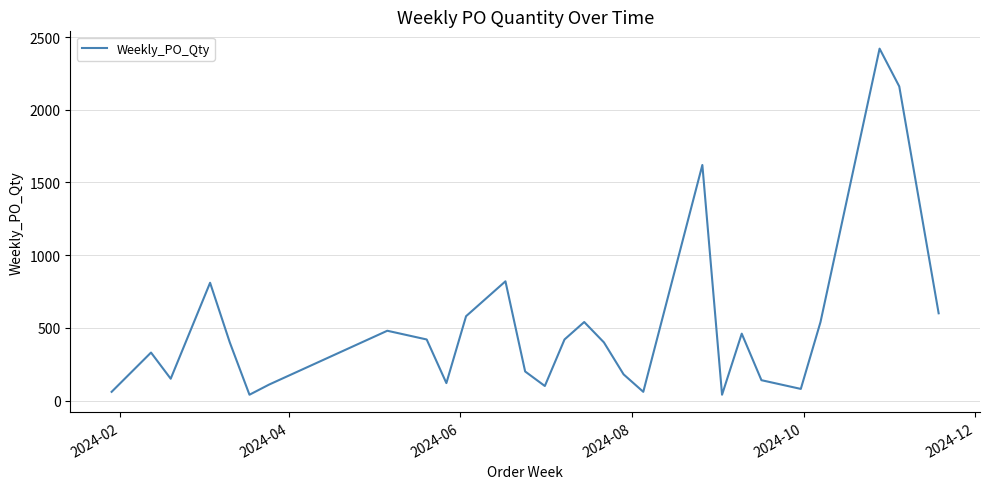

What is the greatest value displayed?

2420